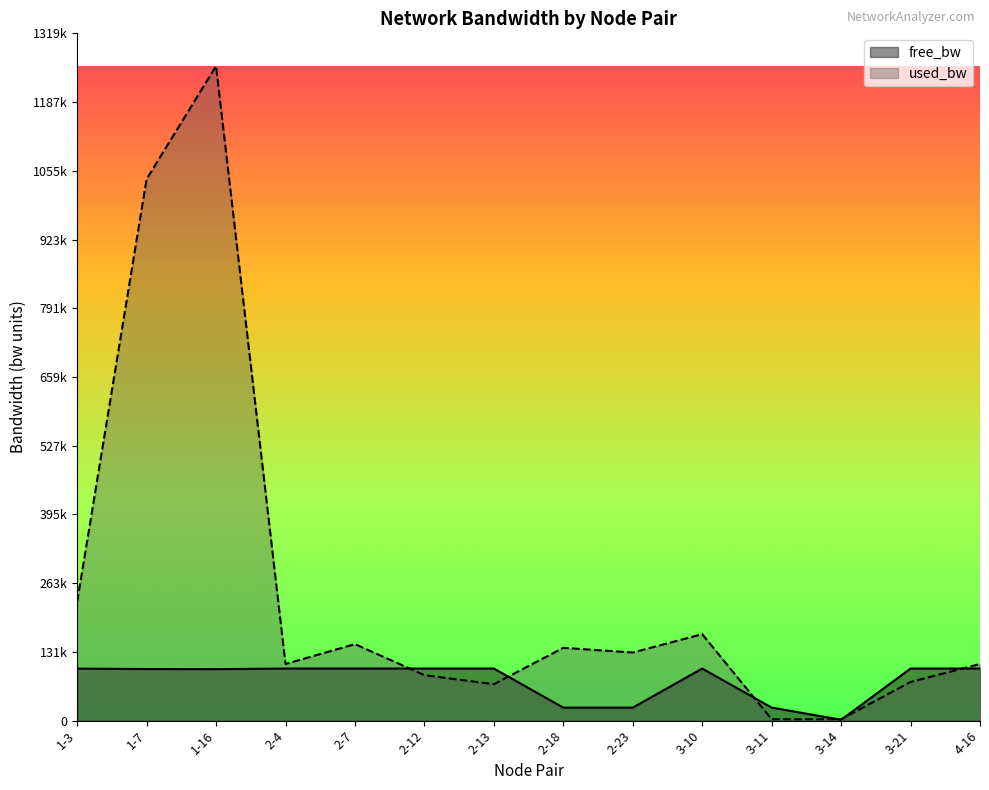

Which series has the widest spread of values?

used_bw